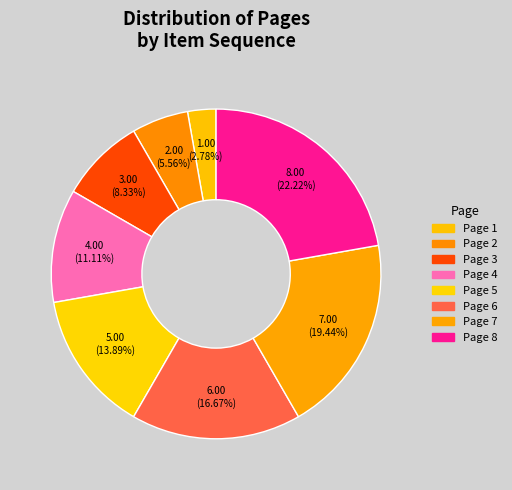

Is there a majority slice in this chart?

No